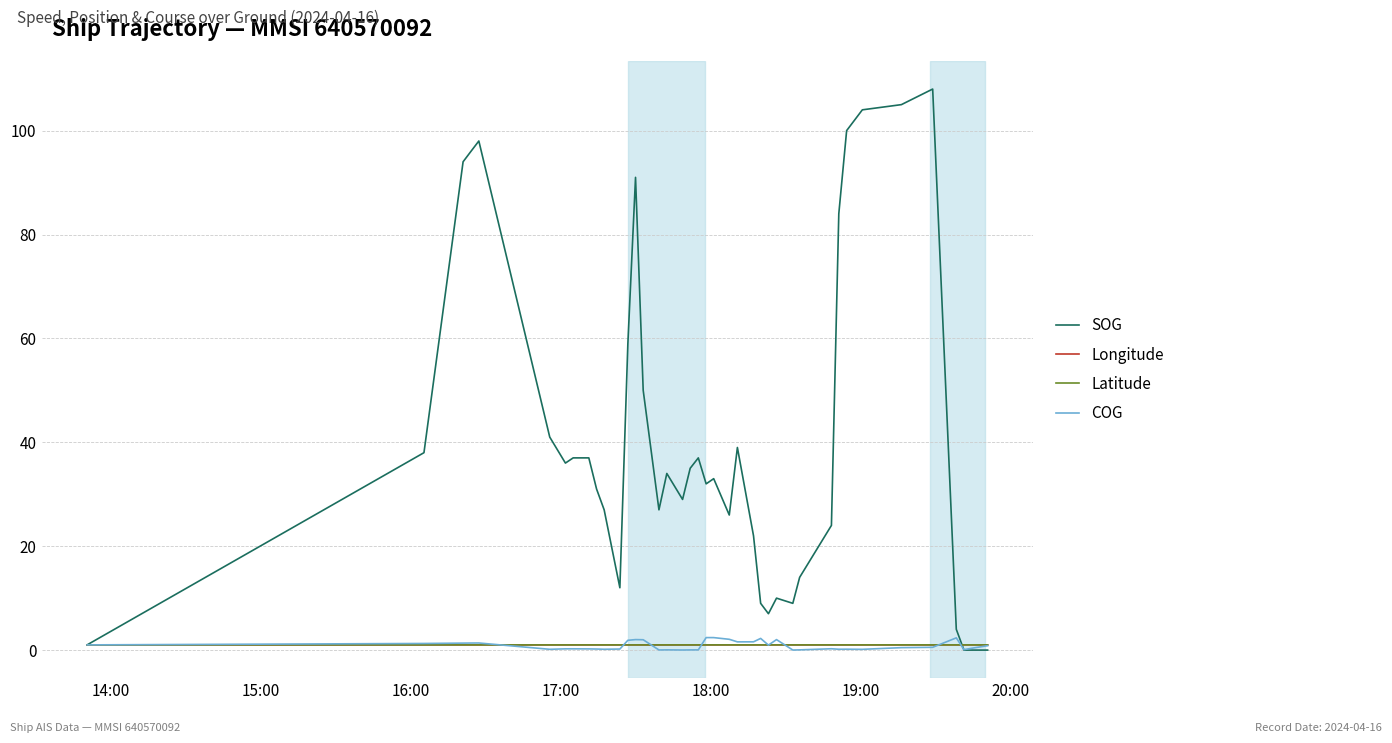

Which series has the largest total across all categories?

SOG